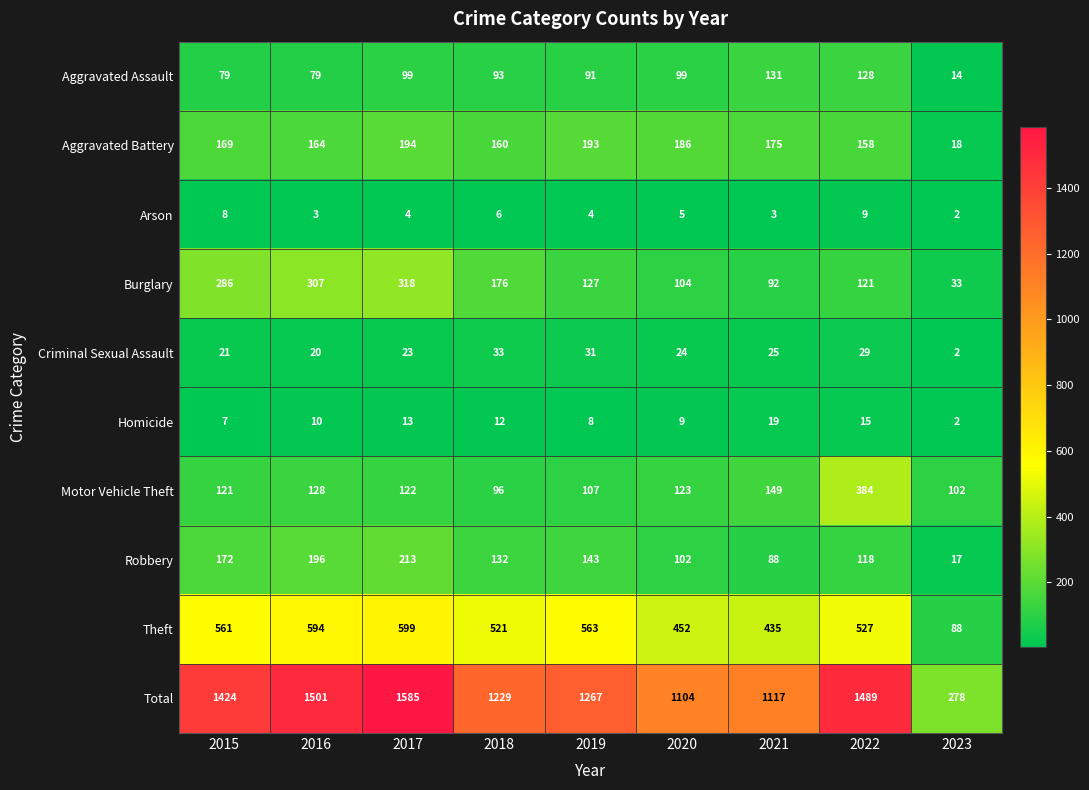

What is the difference between the Motor Vehicle Theft values at 2020 and 2023?

21